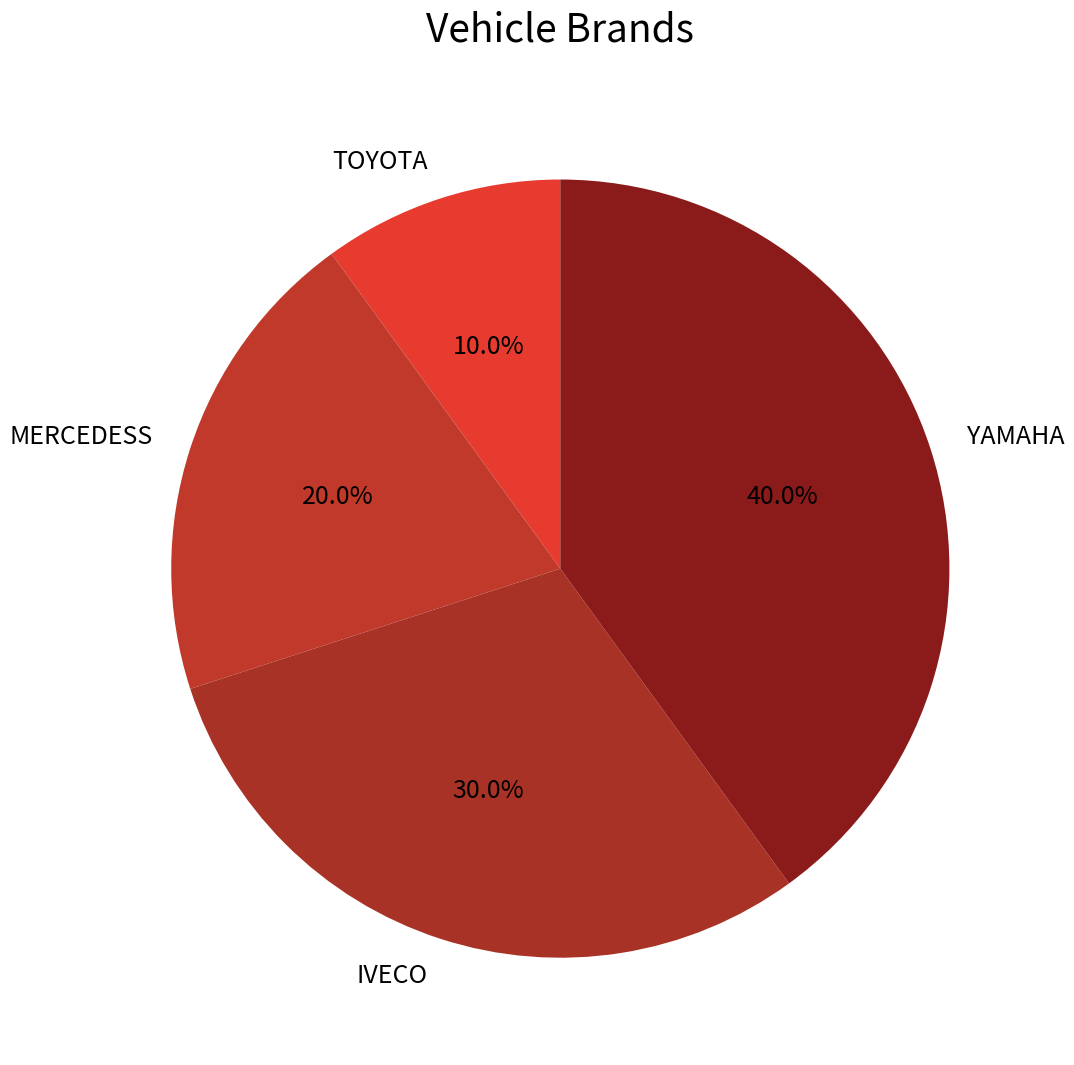

How many slices are in this pie chart?

4